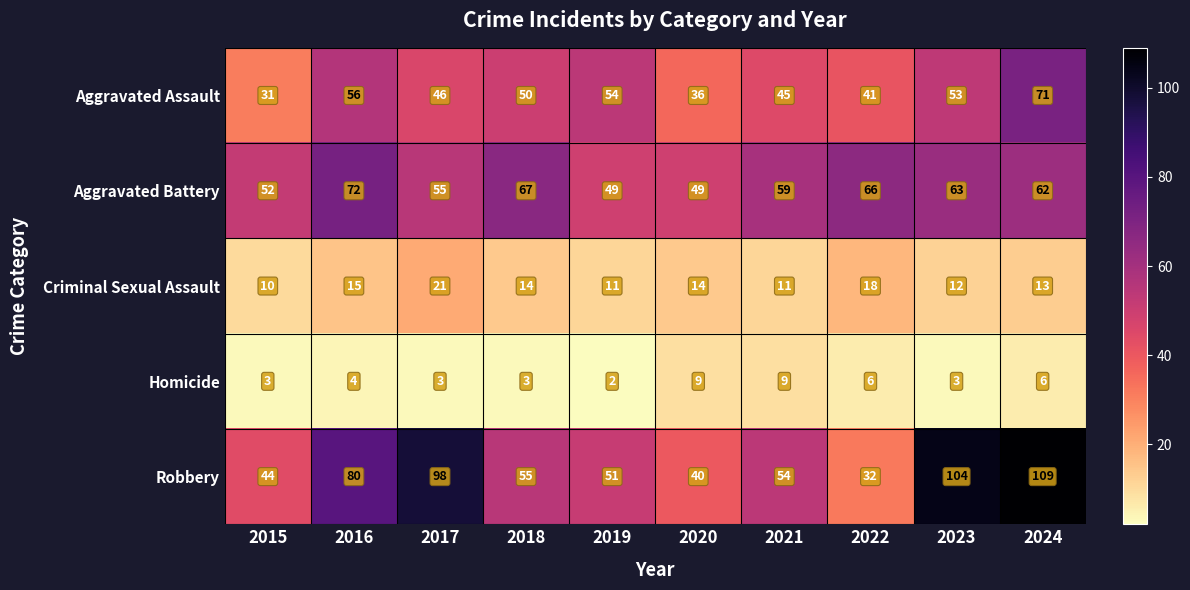

Which series has the largest range (max minus min)?

Robbery